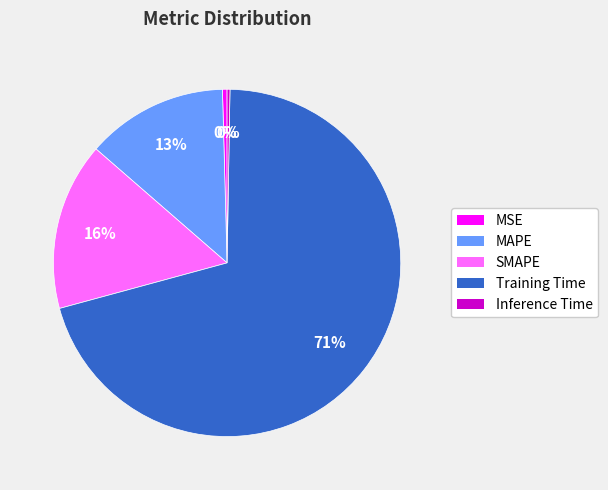

Combined, do SMAPE and MSE account for over 50%?

No